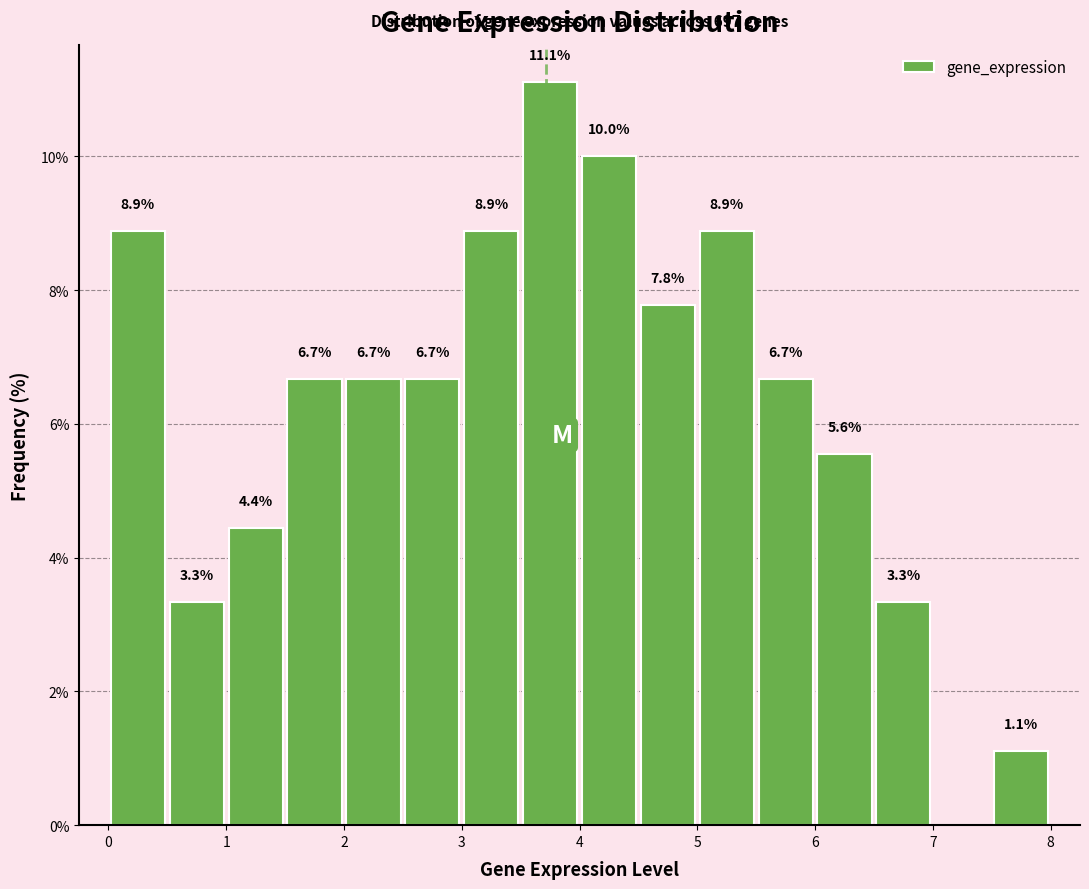

Over which range of the x-axis is the bar tallest?

3.5 to 4.0